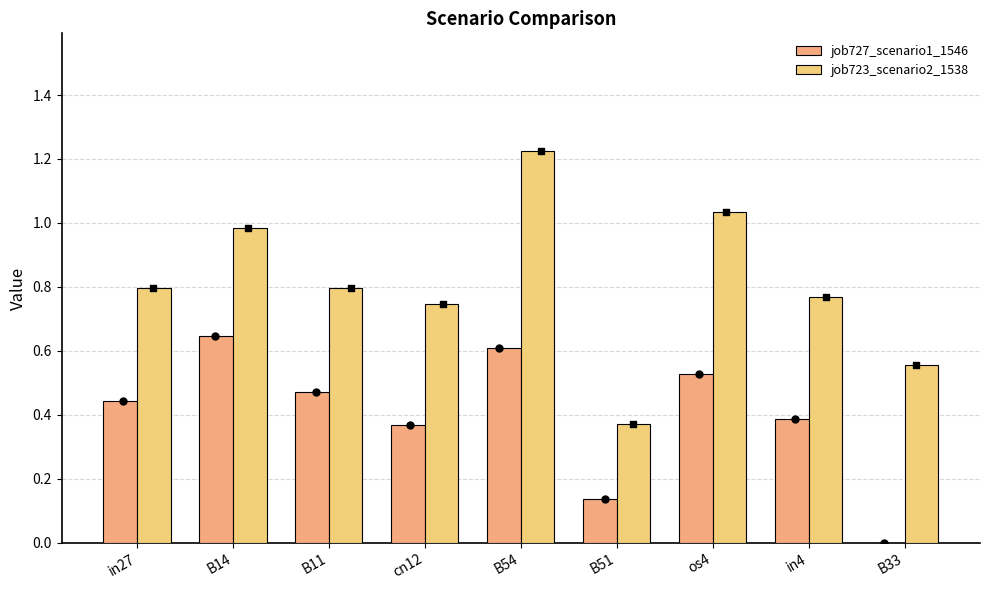

What are all the series names shown in the legend?

job727_scenario1_1546, job723_scenario2_1538